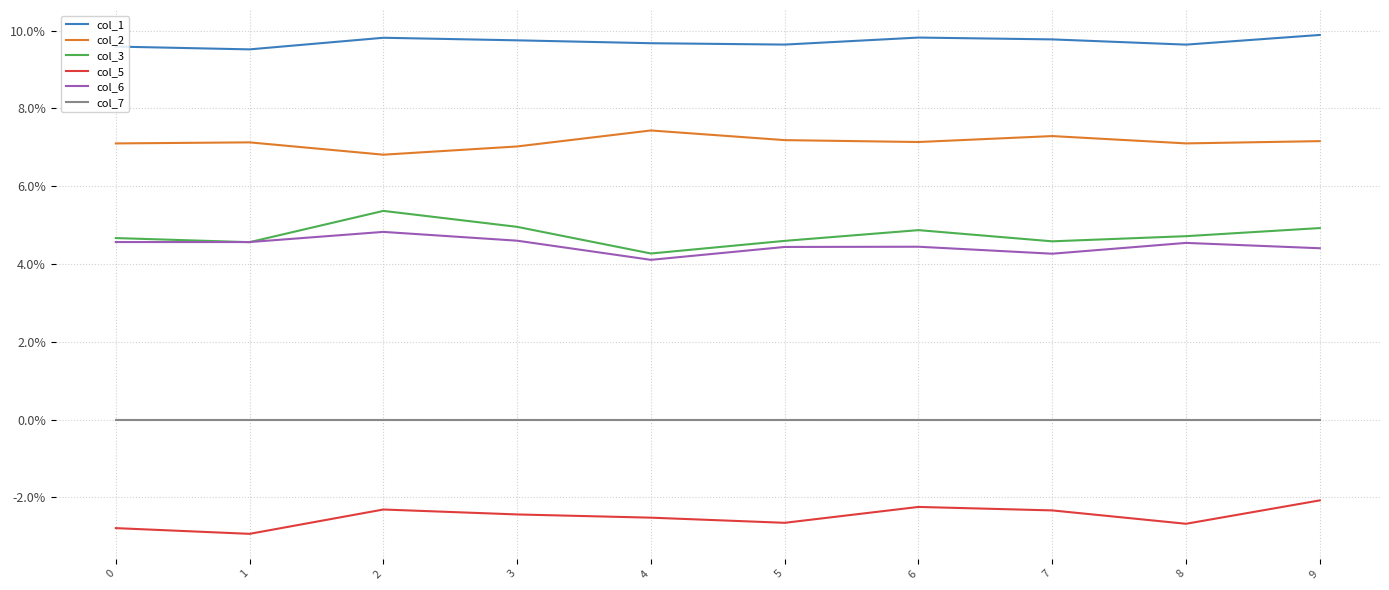

True or false: col_6 has more than 0 points higher than both neighbors.

True